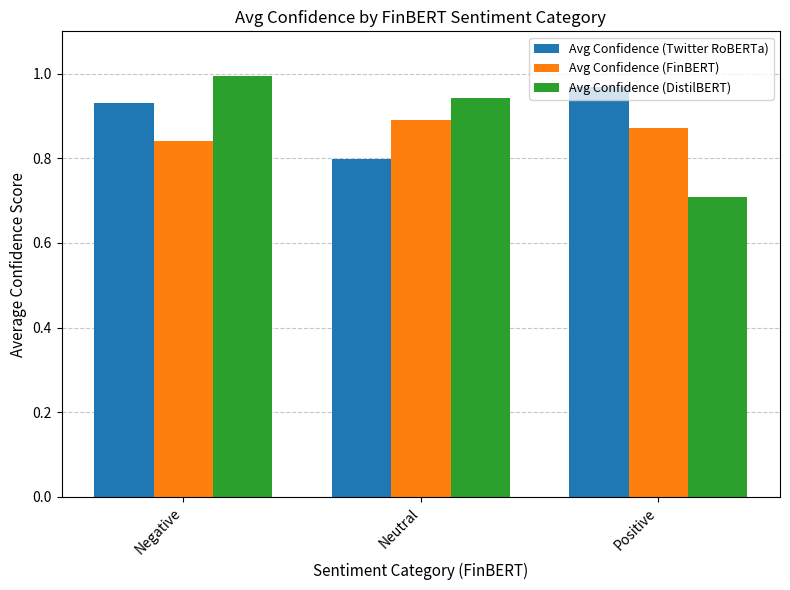

Which category has the lowest value in the Avg Confidence (Twitter RoBERTa) series?

Neutral